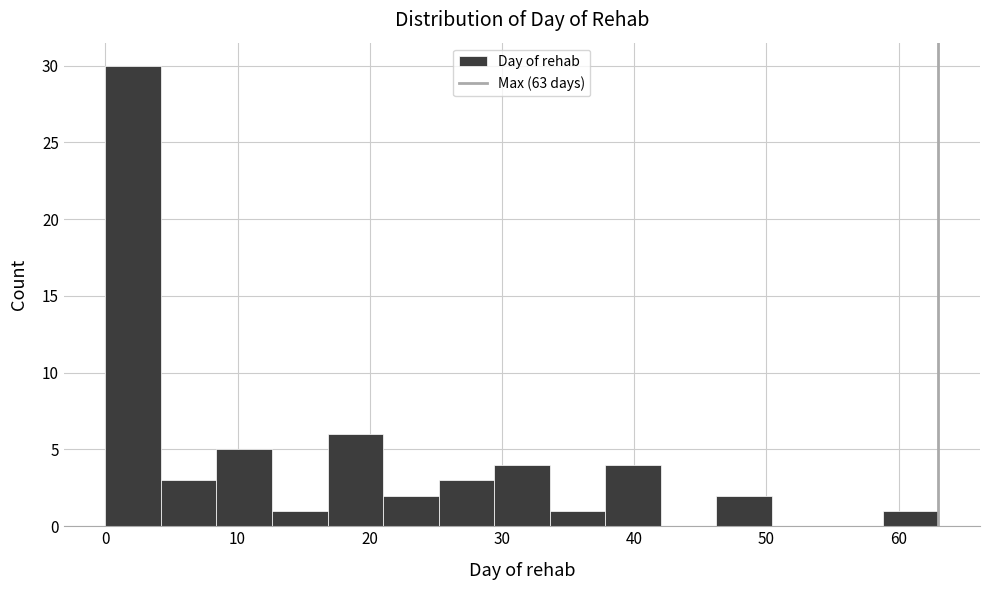

What is the height of the bar covering 33.6 to 37.8 on the x-axis? Neither the bar edges nor the heights are printed on the chart, so give them approximately, as read against the axes.

1